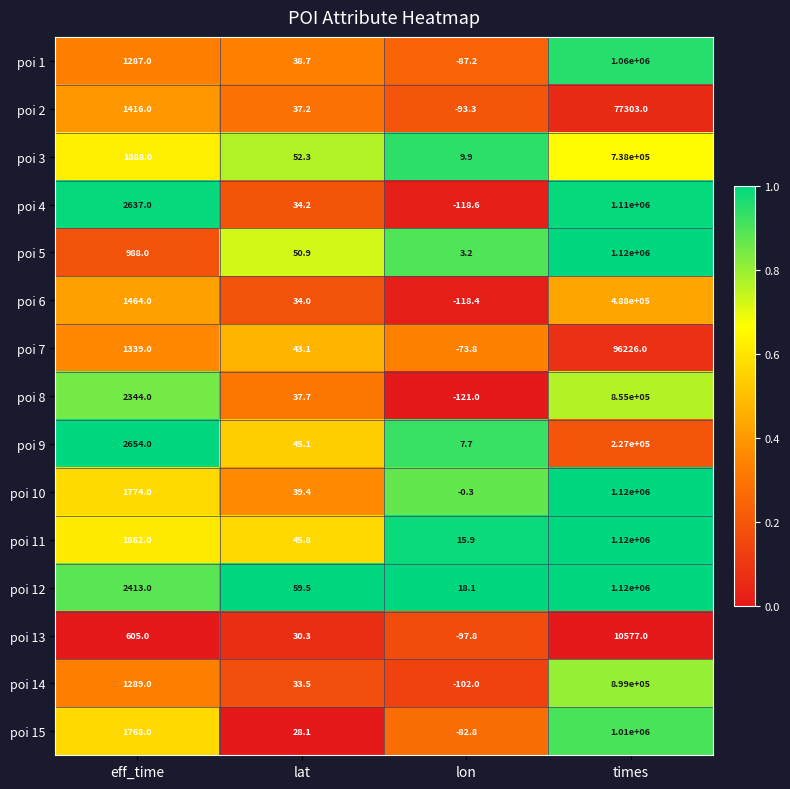

What is the difference between the highest and lowest values at times?

1109423.0